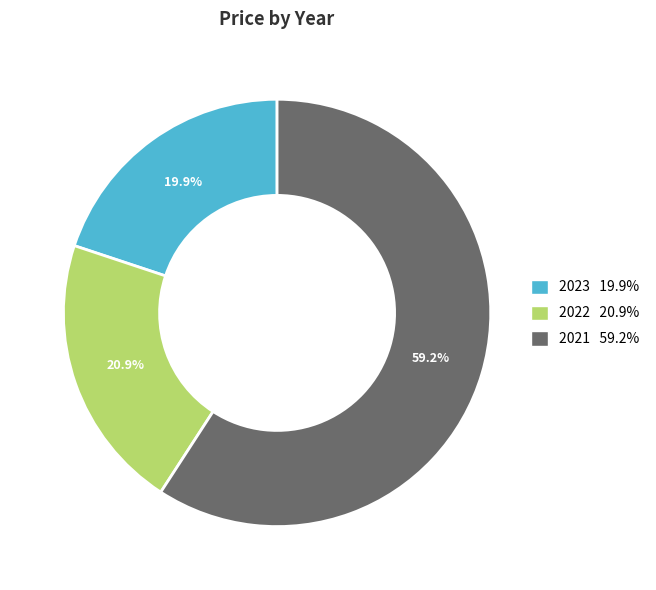

To the nearest percent, what is the difference between the 2022 and 2021 slice percentages?

38%